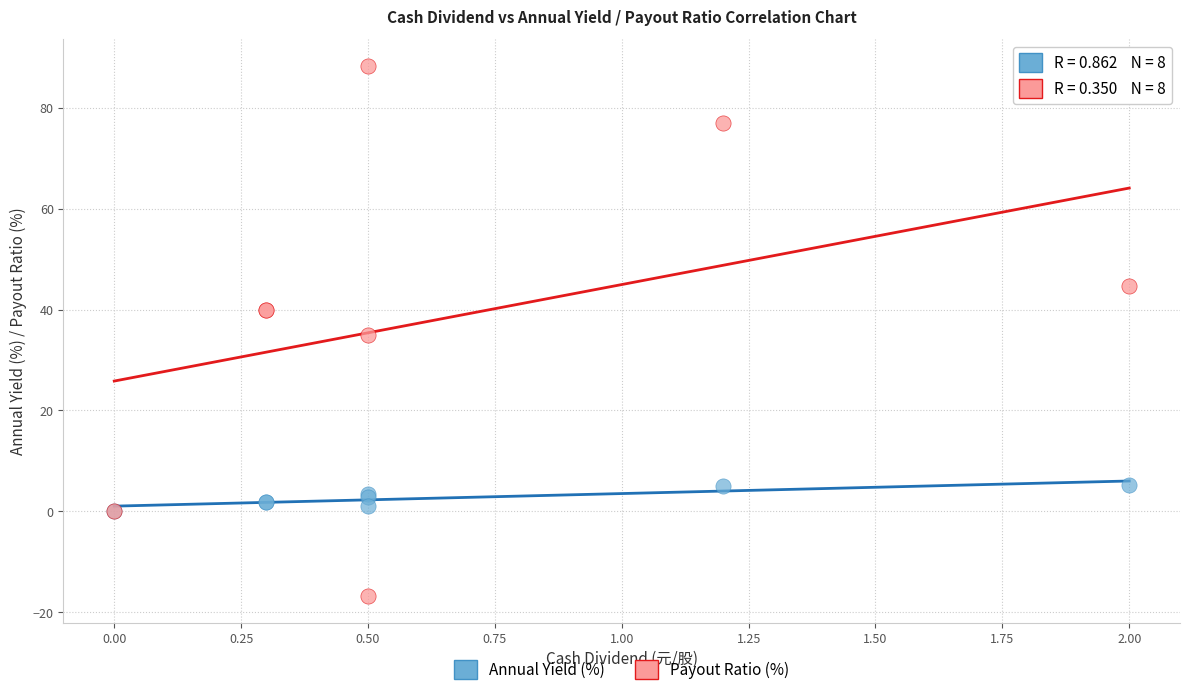

Which series contains the lowest Y value?

Payout Ratio (%)